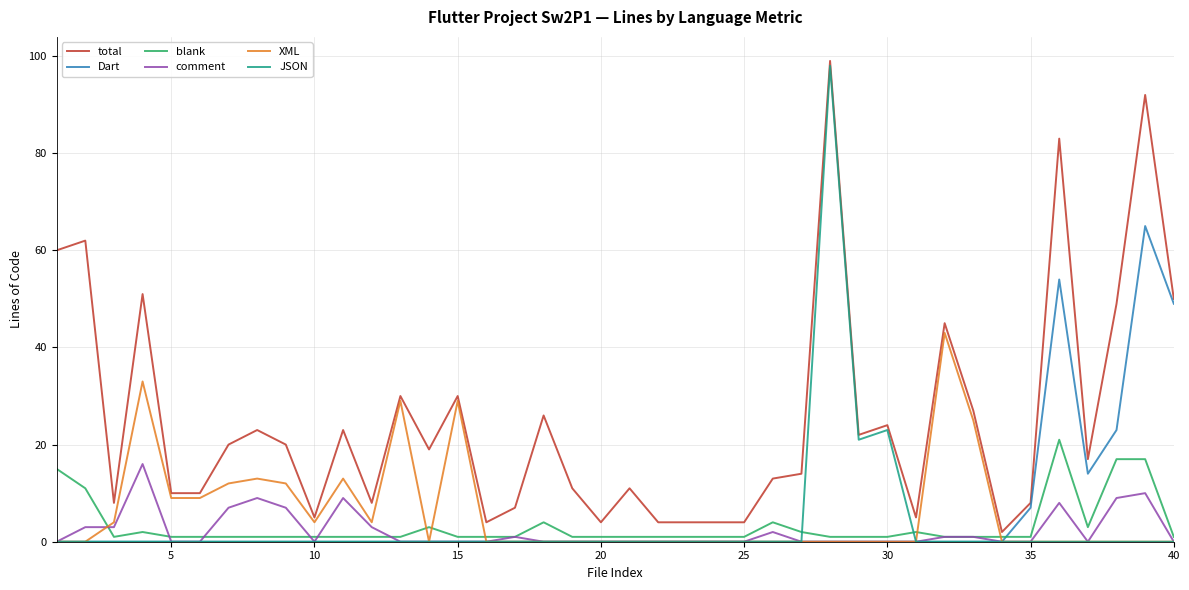

What is the greatest value displayed?

99